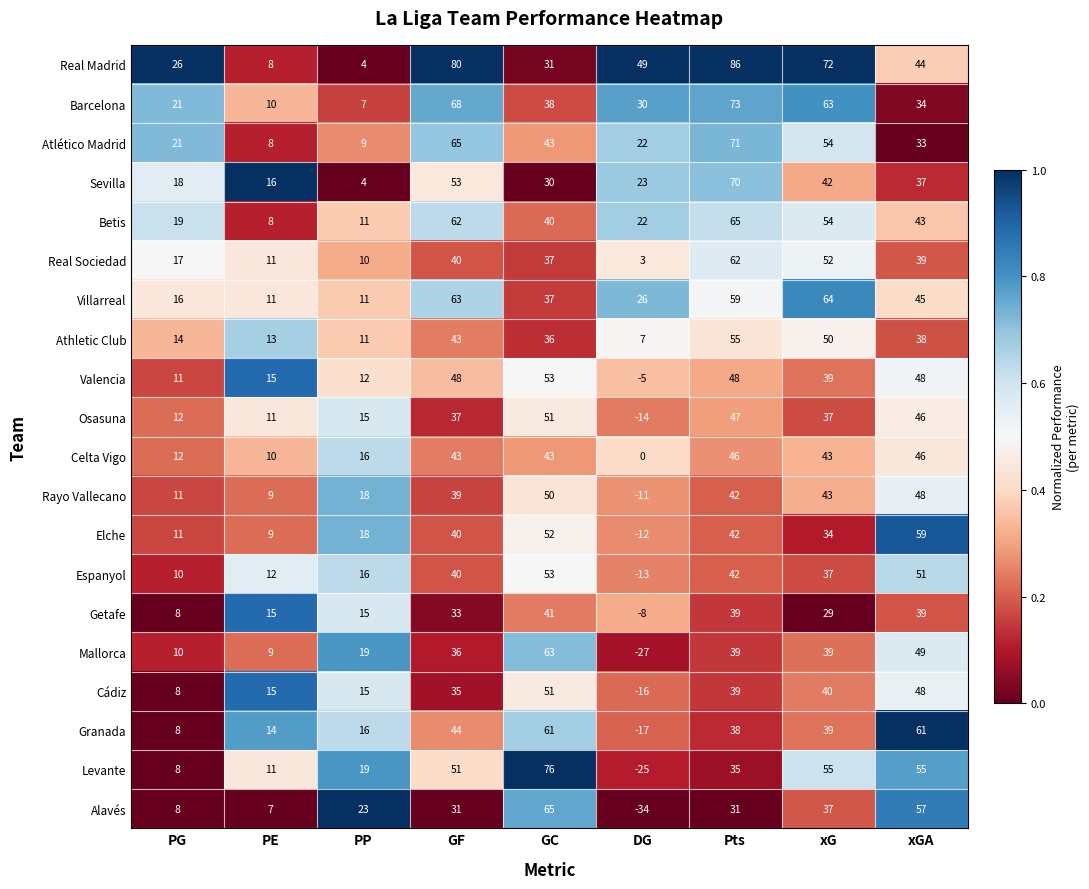

At which category does the chart reach its minimum across all series?

DG